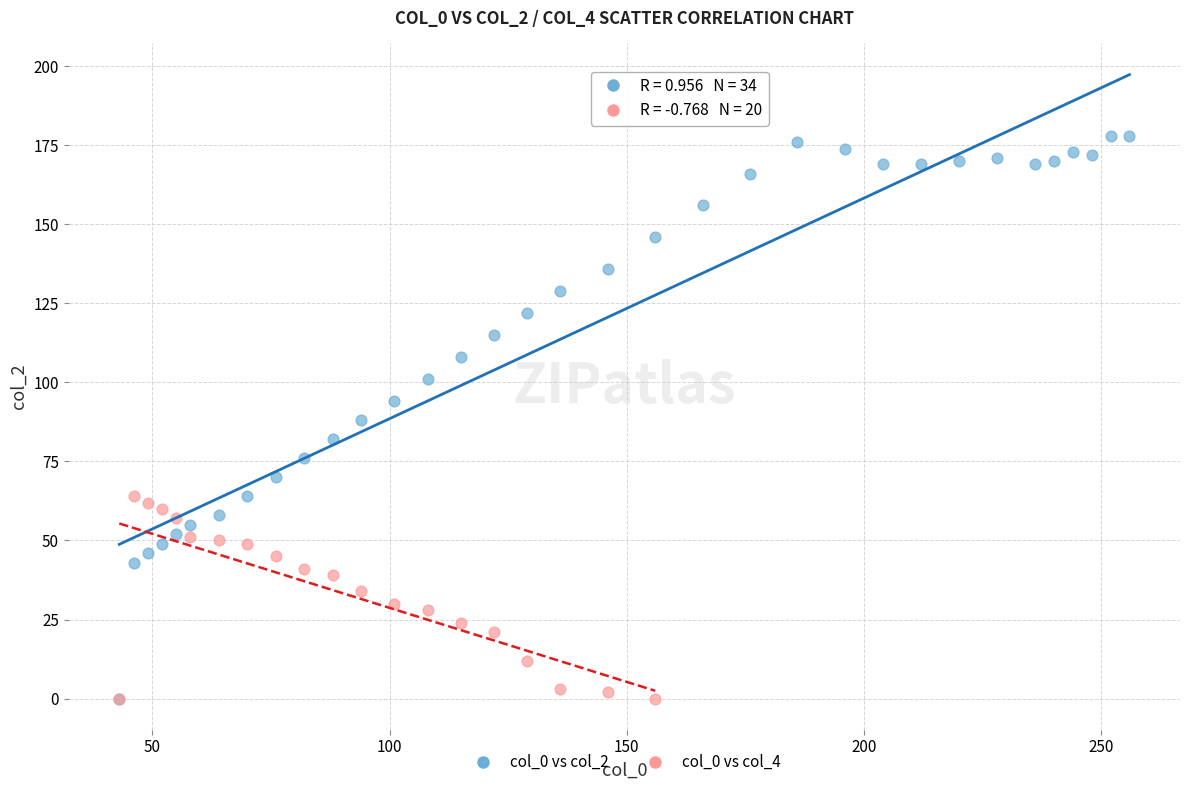

Which series contains the highest Y value?

col_0 vs col_2